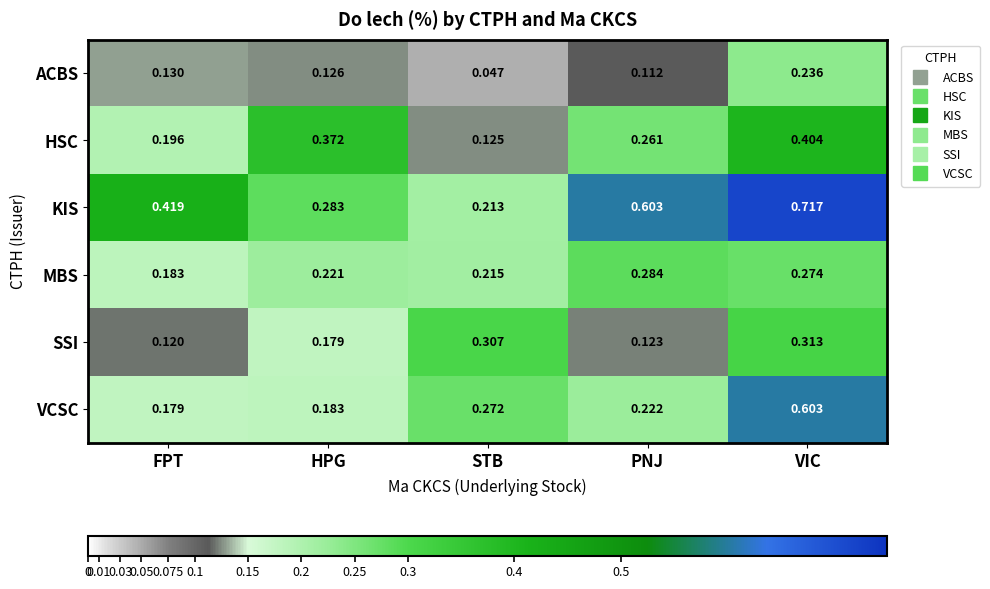

What is the difference between the highest and lowest values at VIC?

0.5